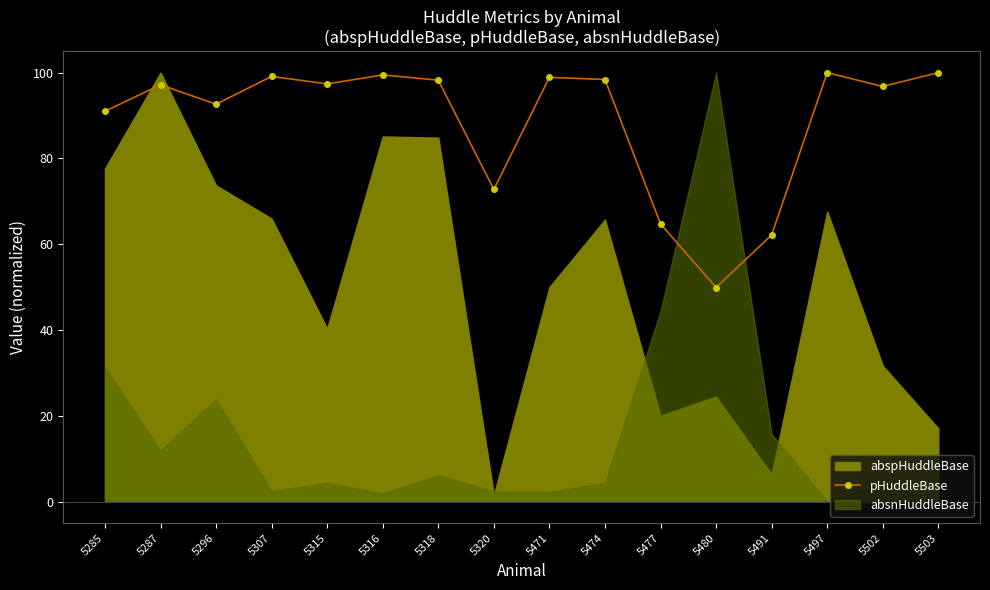

Reading right to left, extract all data points from this chart.

5503=100.0	5502=96.8	5497=100.0	5491=62.2	5480=49.9	5477=64.7	5474=98.4	5471=98.9	5320=72.8	5318=98.2	5316=99.5	5315=97.4	5307=99.1	5296=92.6	5287=97.2	5285=91.0